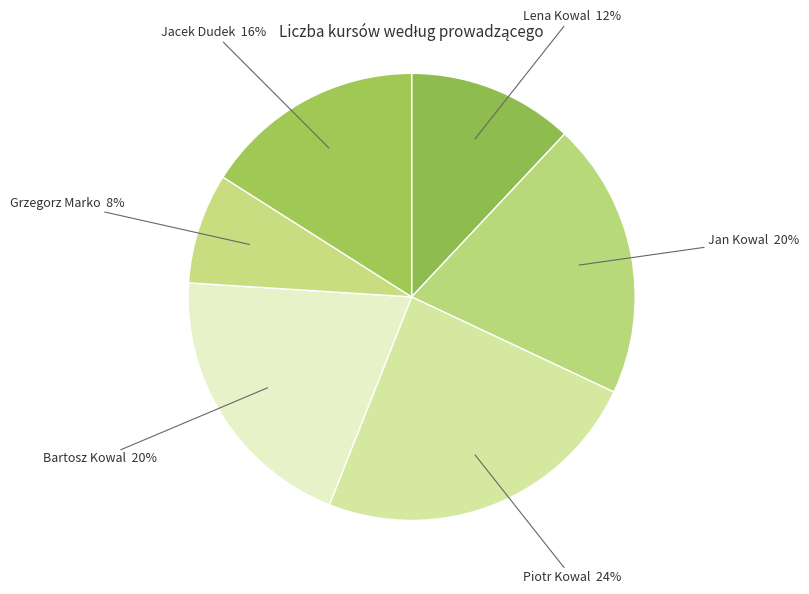

Count the number of slices in the pie.

6